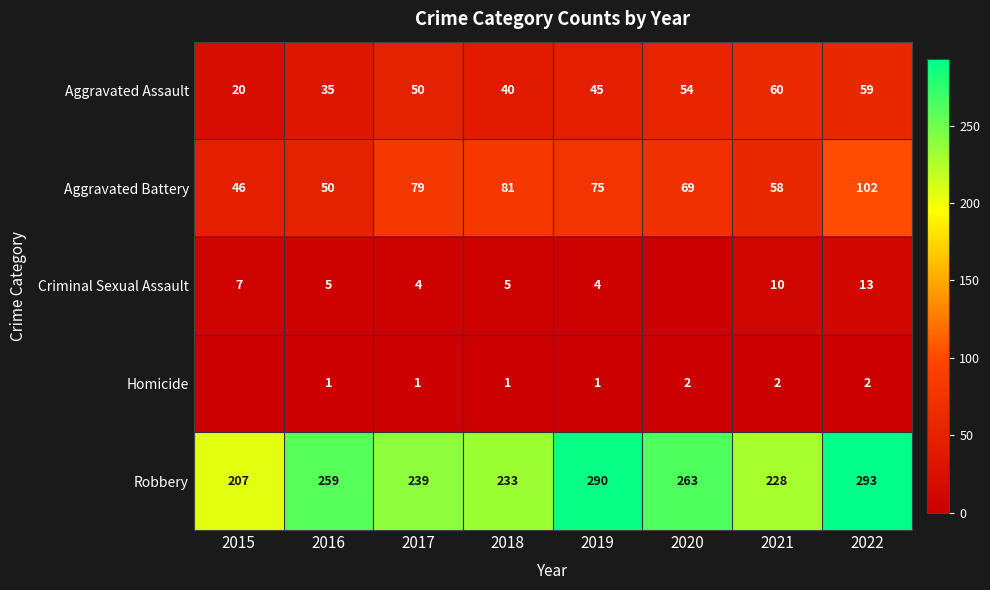

How many data points in Robbery are less than 259?

4